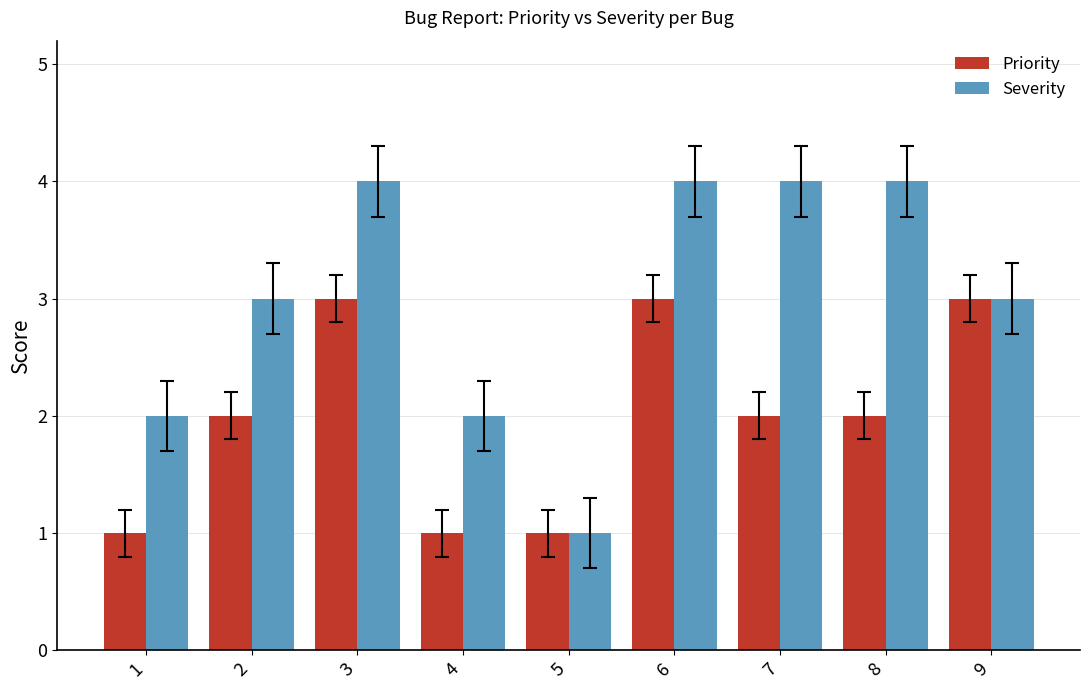

Is the value of Priority at 5 greater than the value of Severity at 3?

No